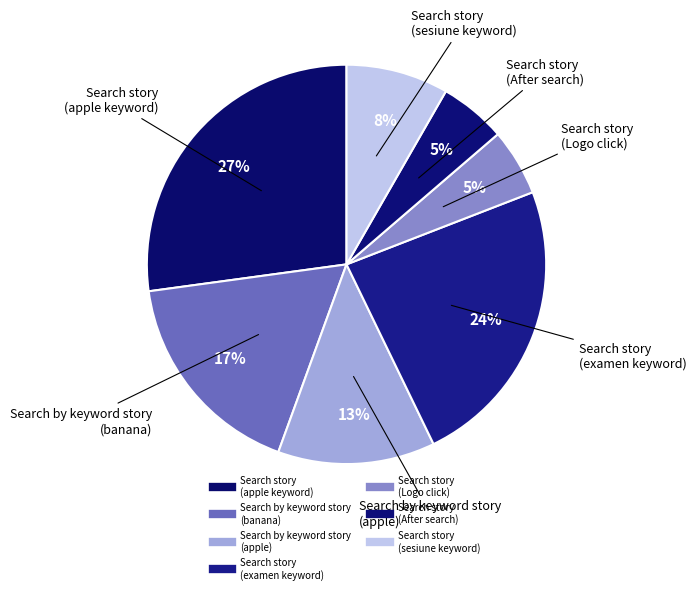

Count the number of slices in the pie.

7